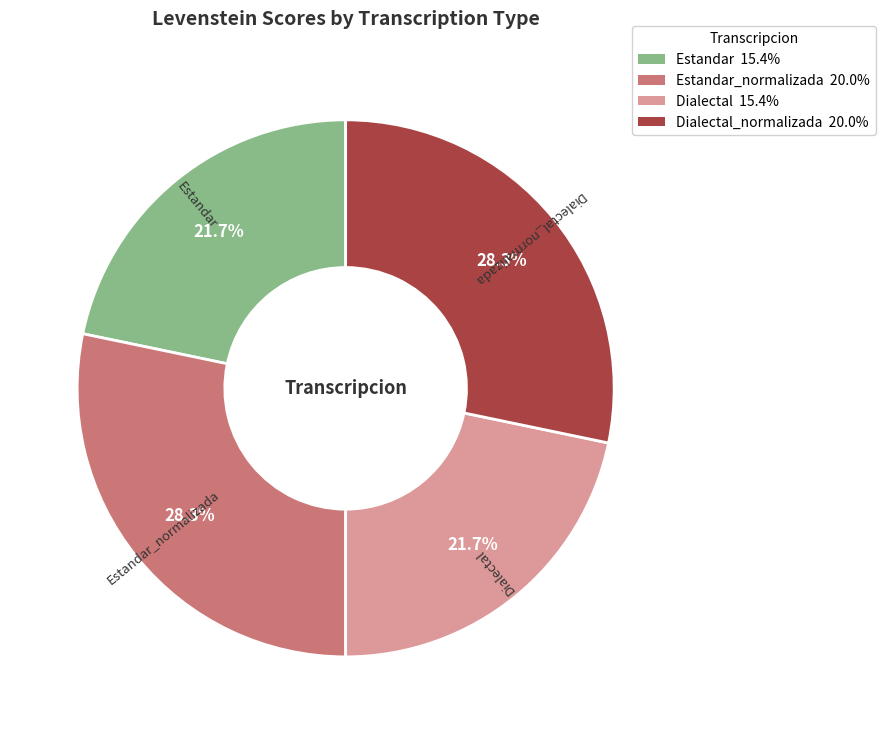

Does any single category account for the majority?

No